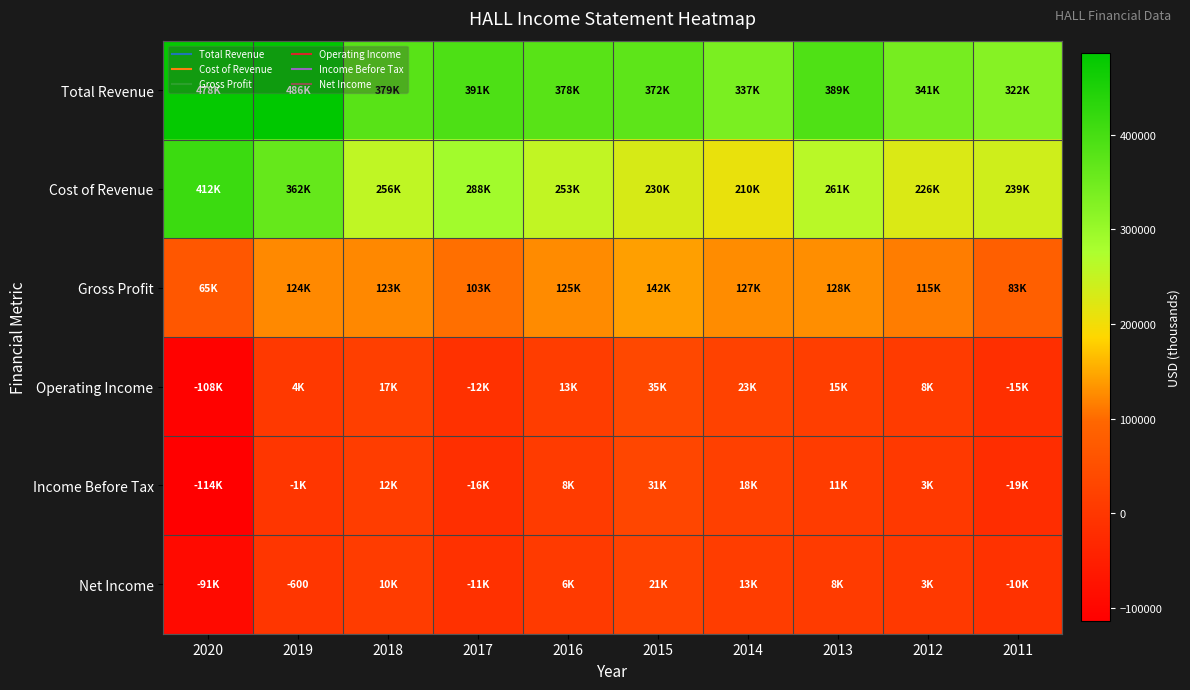

At which label does Total Revenue first exceed 379300?

2020